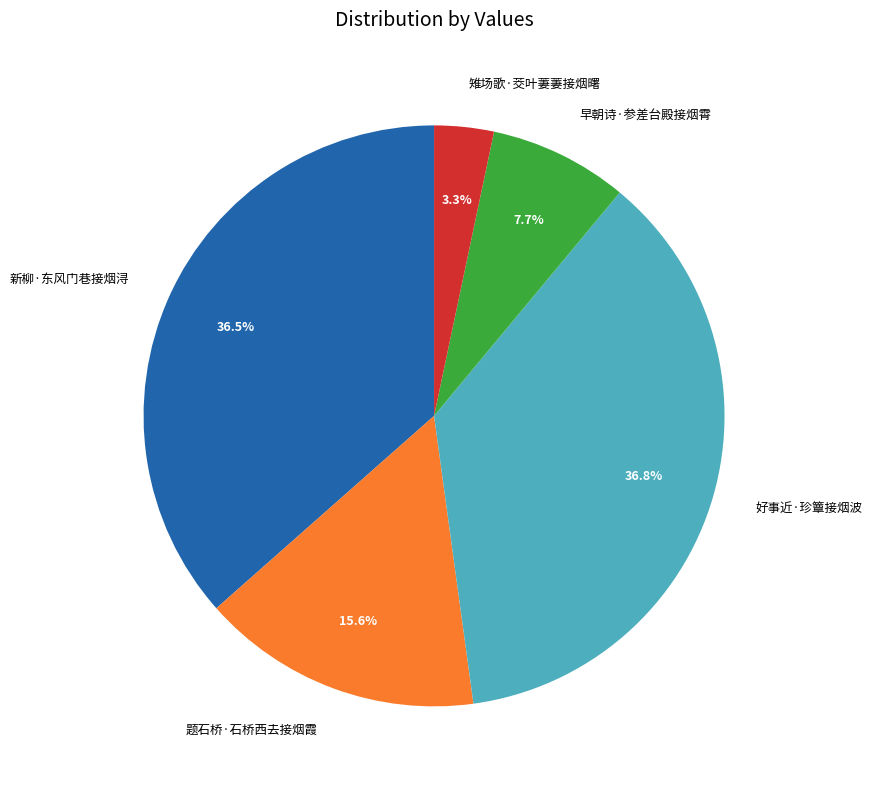

Approximately how many times larger is the value at 雉场歌·茭叶萋萋接烟曙 compared to 早朝诗·参差台殿接烟霄?

0.4